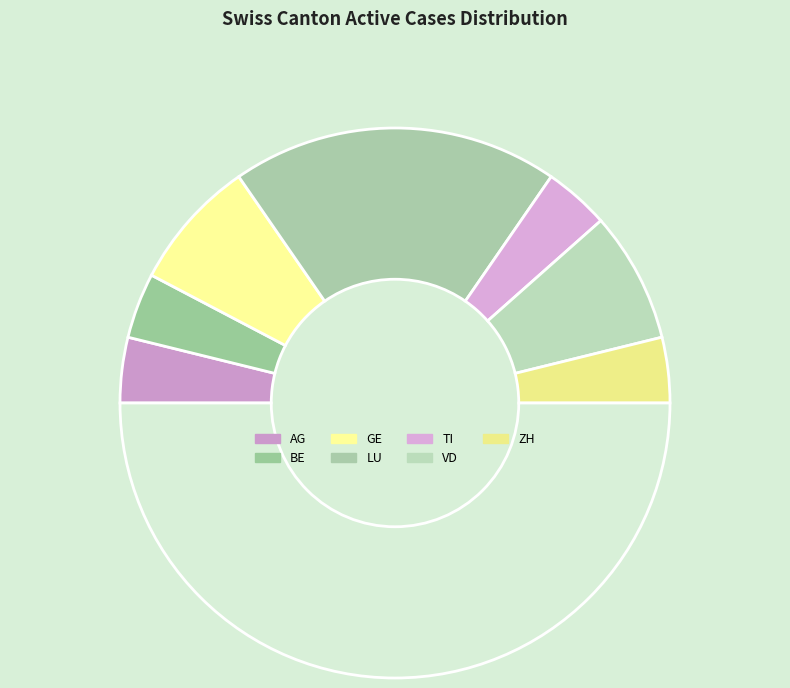

Count the number of slices in the pie.

8